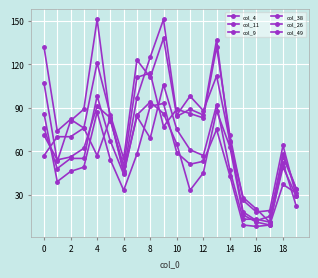

Count the number of categories in the chart.

20